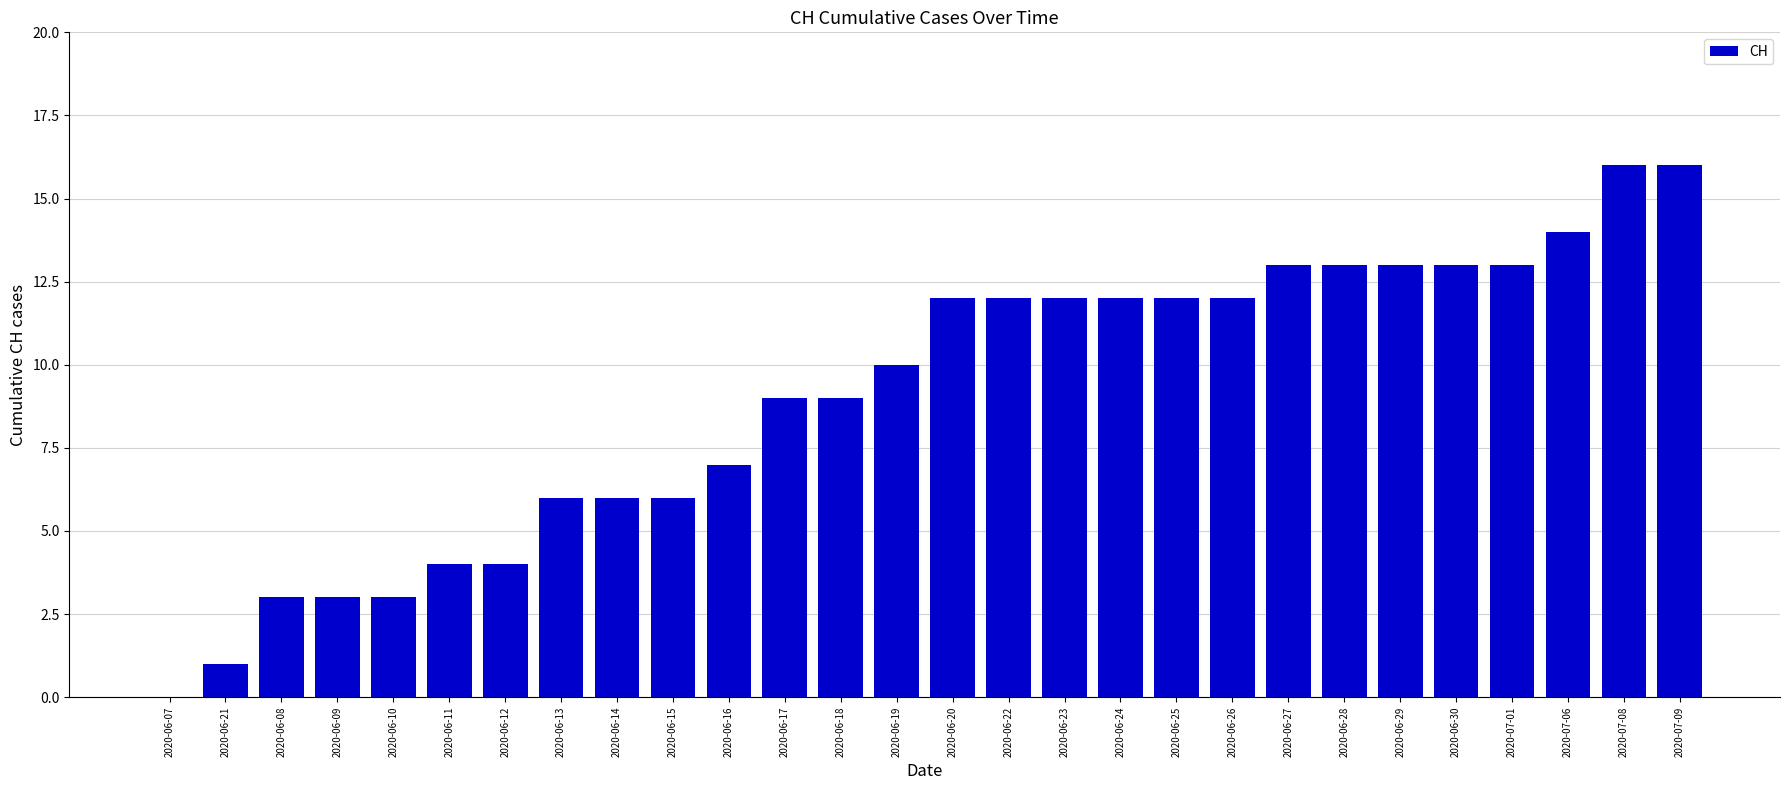

Reading left to right, list all the values displayed in this chart.

2020-06-07=0	2020-06-21=1	2020-06-08=3	2020-06-09=3	2020-06-10=3	2020-06-11=4	2020-06-12=4	2020-06-13=6	2020-06-14=6	2020-06-15=6	2020-06-16=7	2020-06-17=9	2020-06-18=9	2020-06-19=10	2020-06-20=12	2020-06-22=12	2020-06-23=12	2020-06-24=12	2020-06-25=12	2020-06-26=12	2020-06-27=13	2020-06-28=13	2020-06-29=13	2020-06-30=13	2020-07-01=13	2020-07-06=14	2020-07-08=16	2020-07-09=16